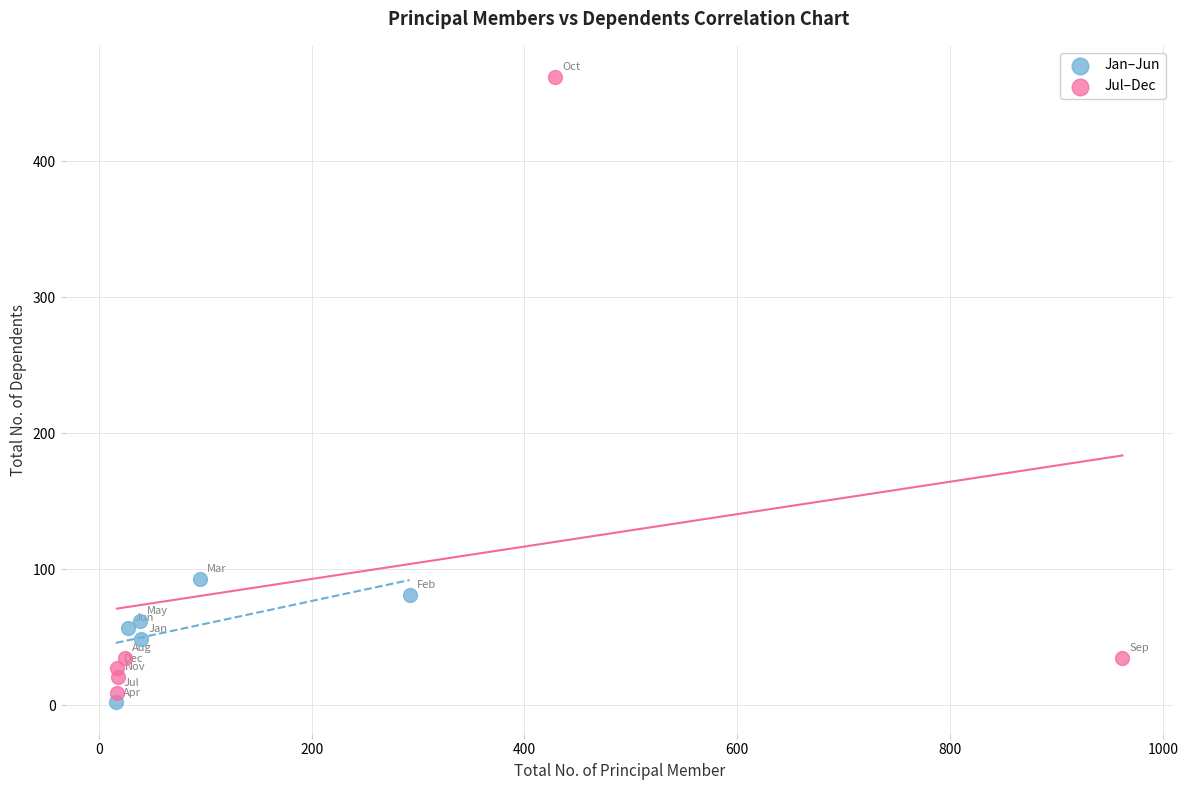

Which series has the widest spread of Y values?

Jul–Dec